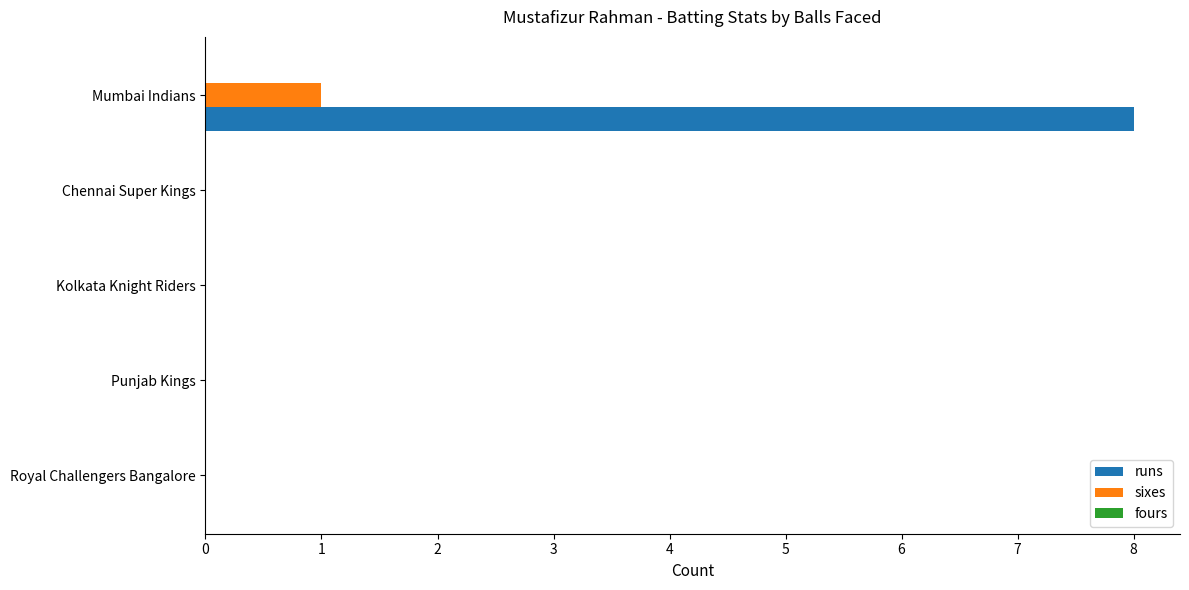

What is the sum of all runs values?

8